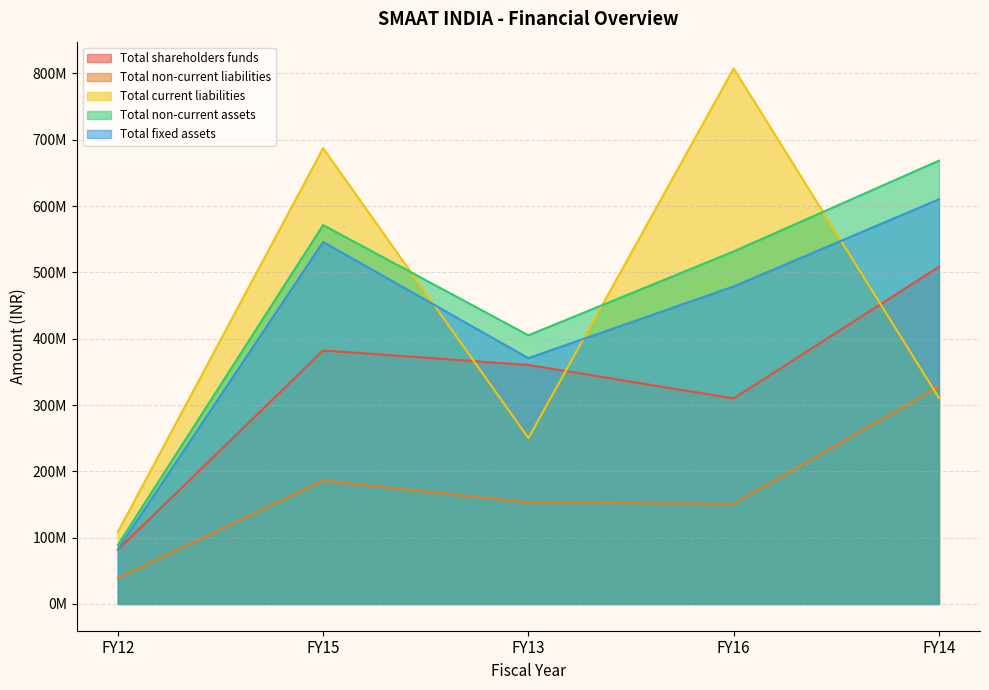

Which category has the lowest value in the Total non-current assets series?

FY12